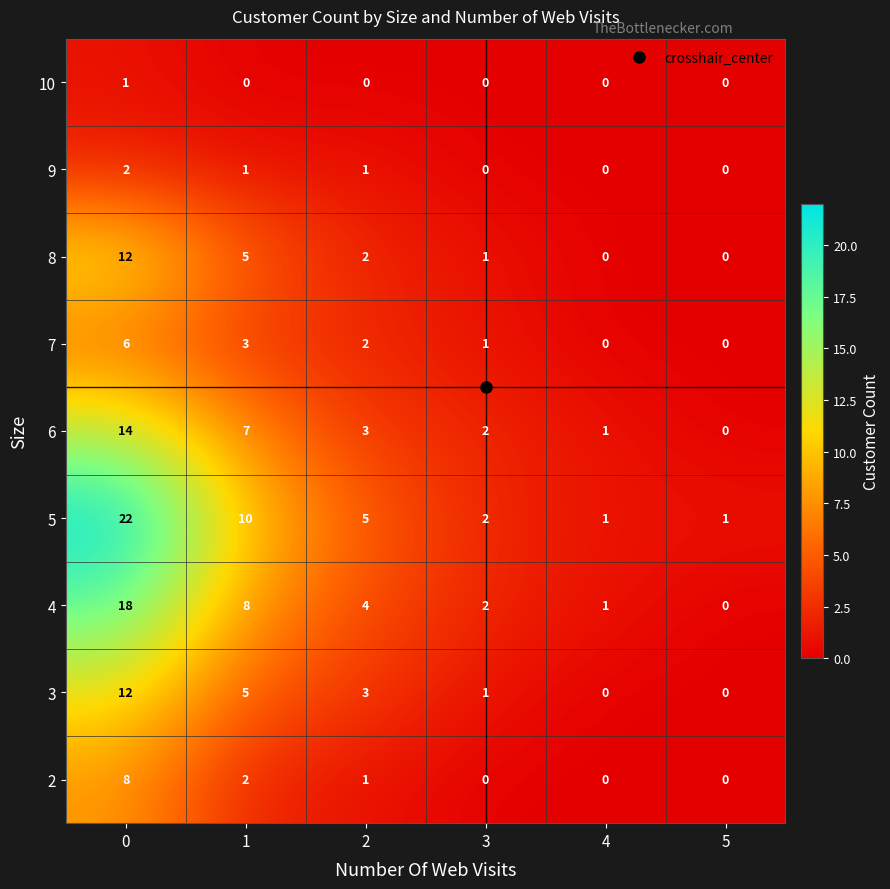

What is the total value across all series at 4?

3